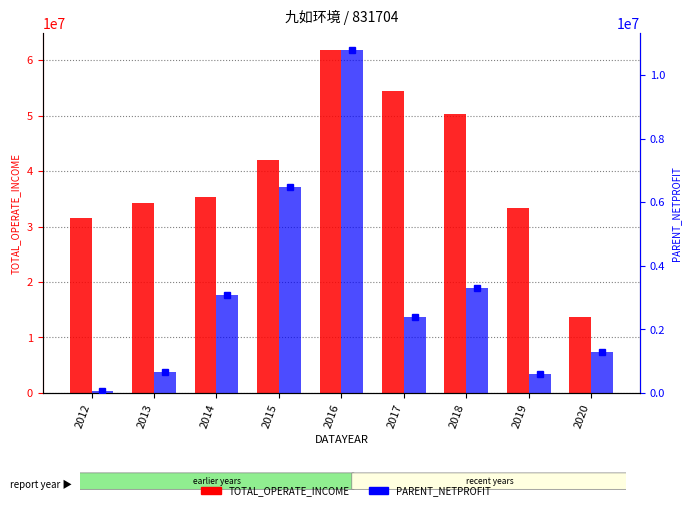

Which series has the largest range (max minus min)?

TOTAL_OPERATE_INCOME